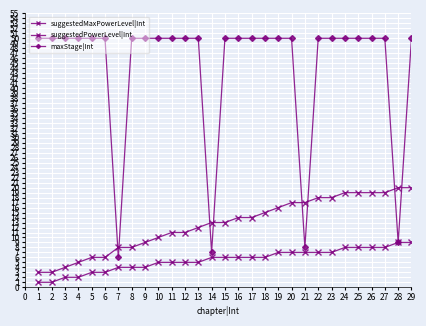

What is the value of the suggestedPowerLevel|Int point at the 2nd from the left?

1